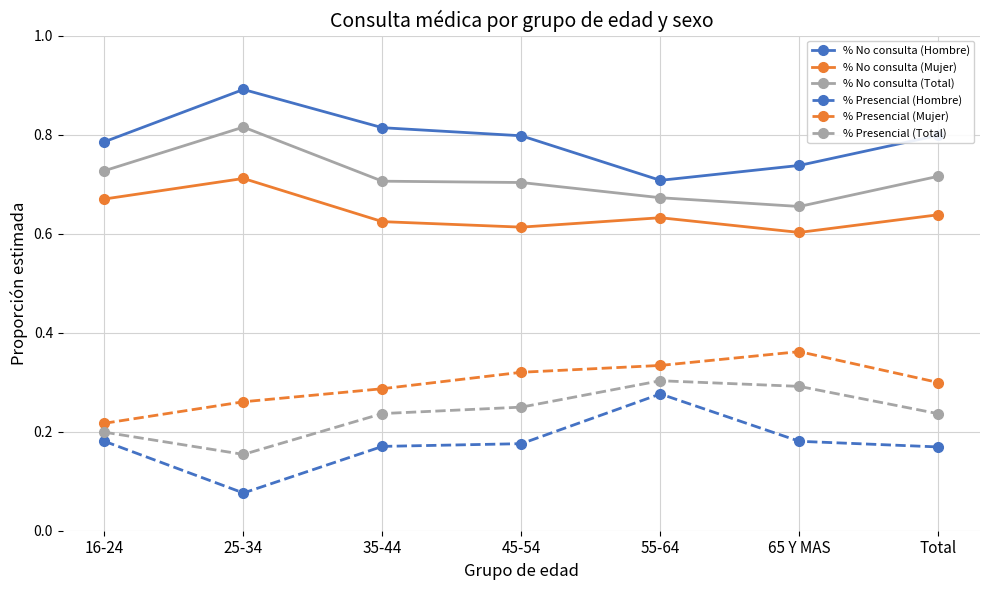

What is the label of the 5th point from the right?

35-44